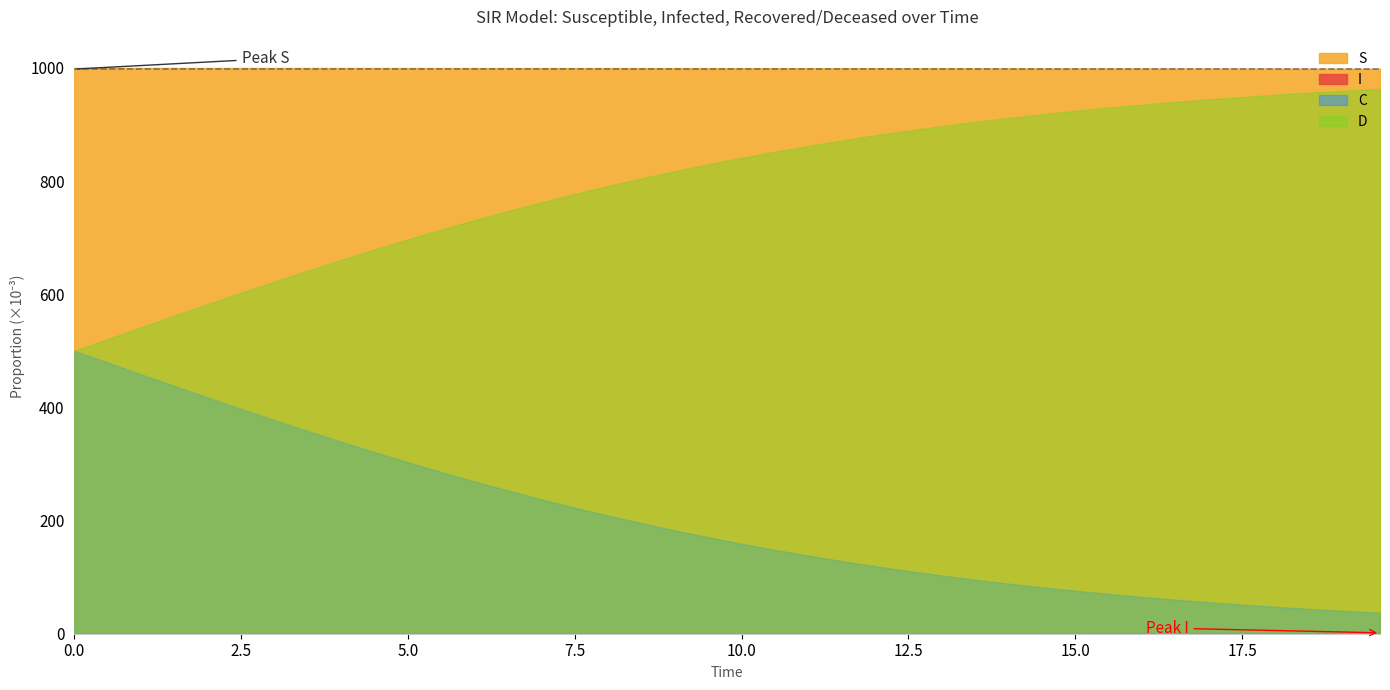

What is the difference between the maximum and second lowest values in the D series?

442.1